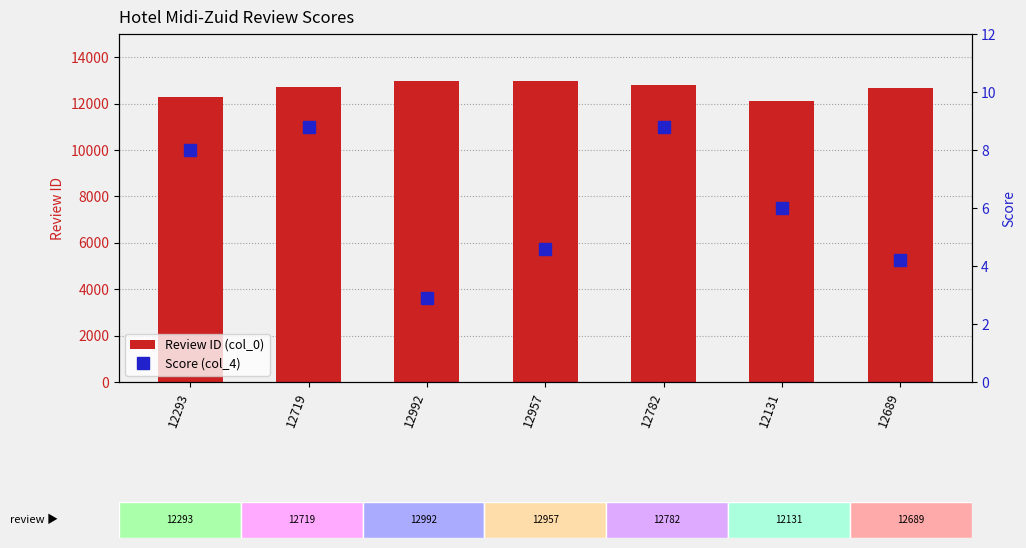

What is the sum of all Review ID (col_0) values?

88563.0